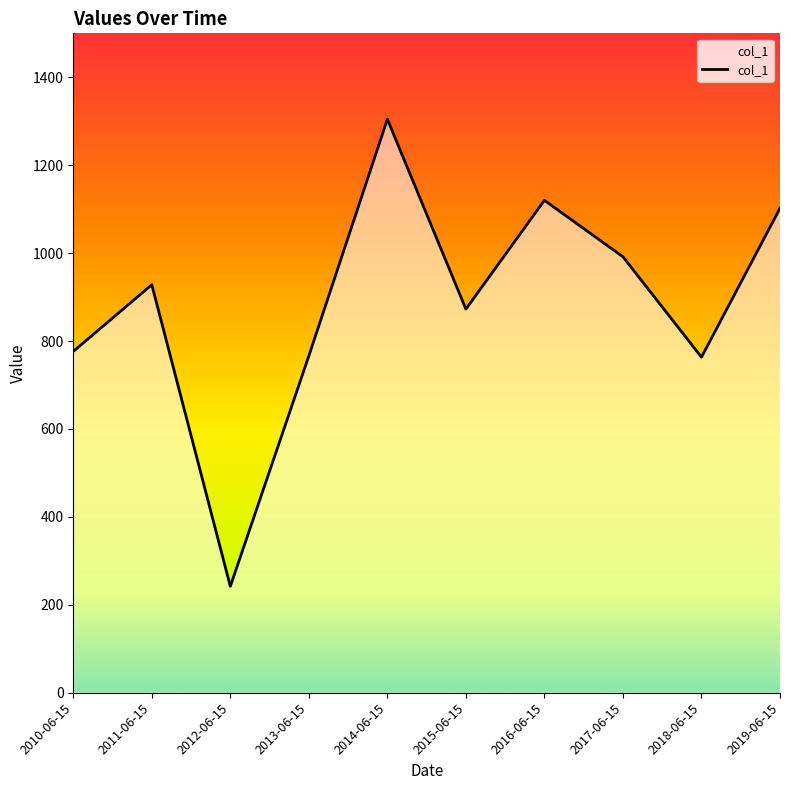

What is the change in value from 2012-06-15 to 2015-06-15?

+630.5